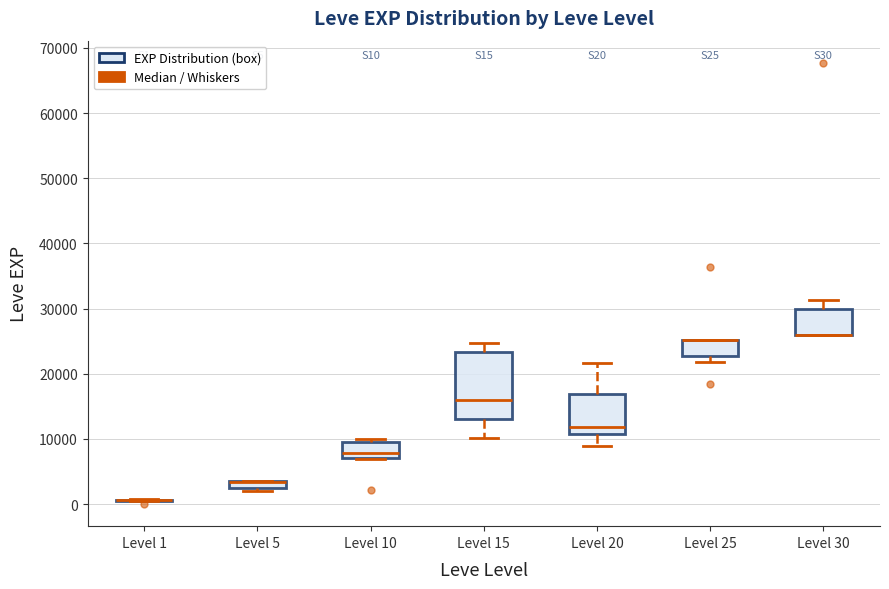

Comparing the boxes themselves (not the whiskers), which one is the tallest?

Level 15